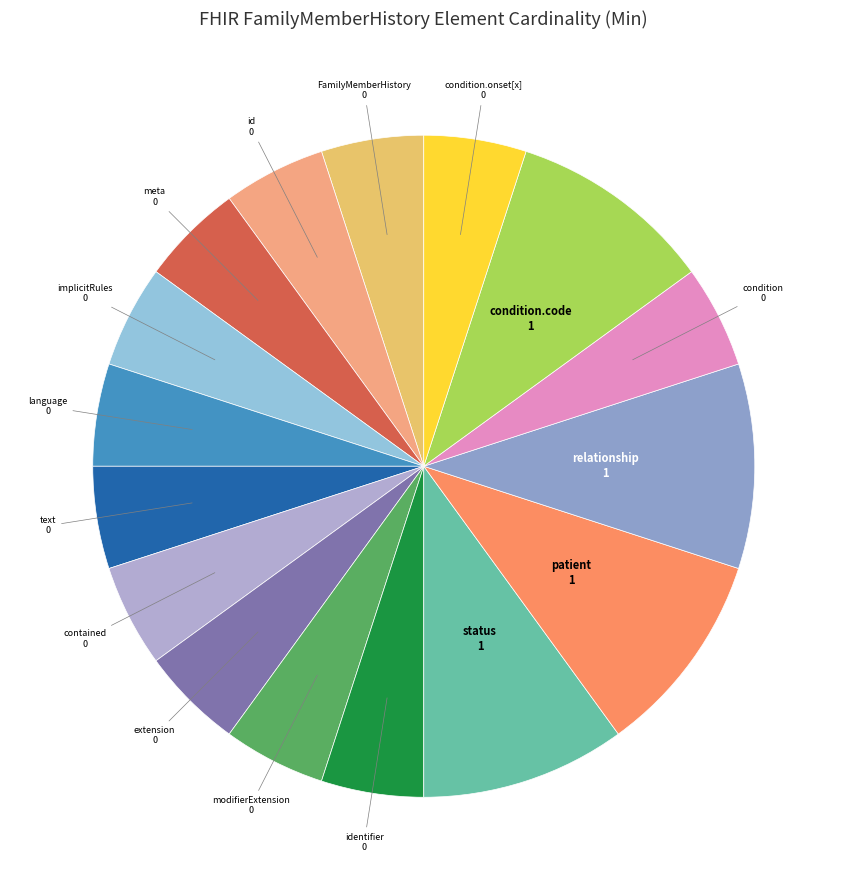

Count the number of slices in the pie.

16